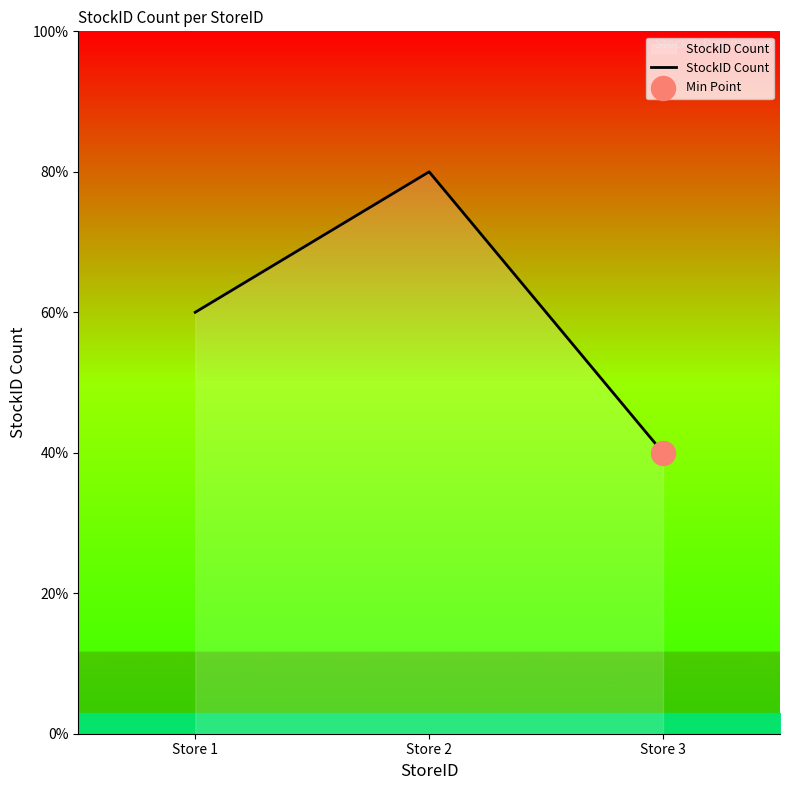

What is the ratio of the value at Store 2 to the value at Store 3?

2.0